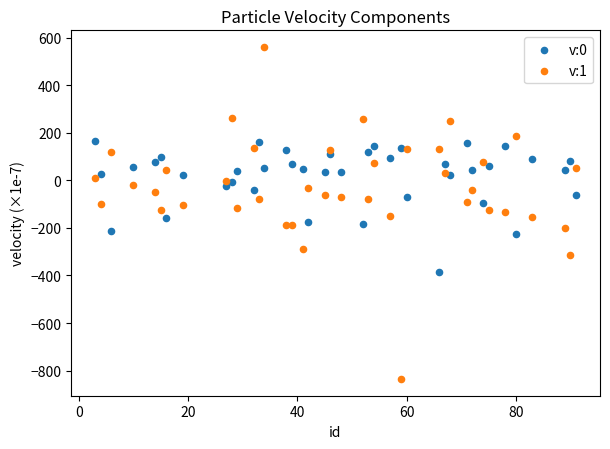

Which series contains the lowest Y value?

v:1